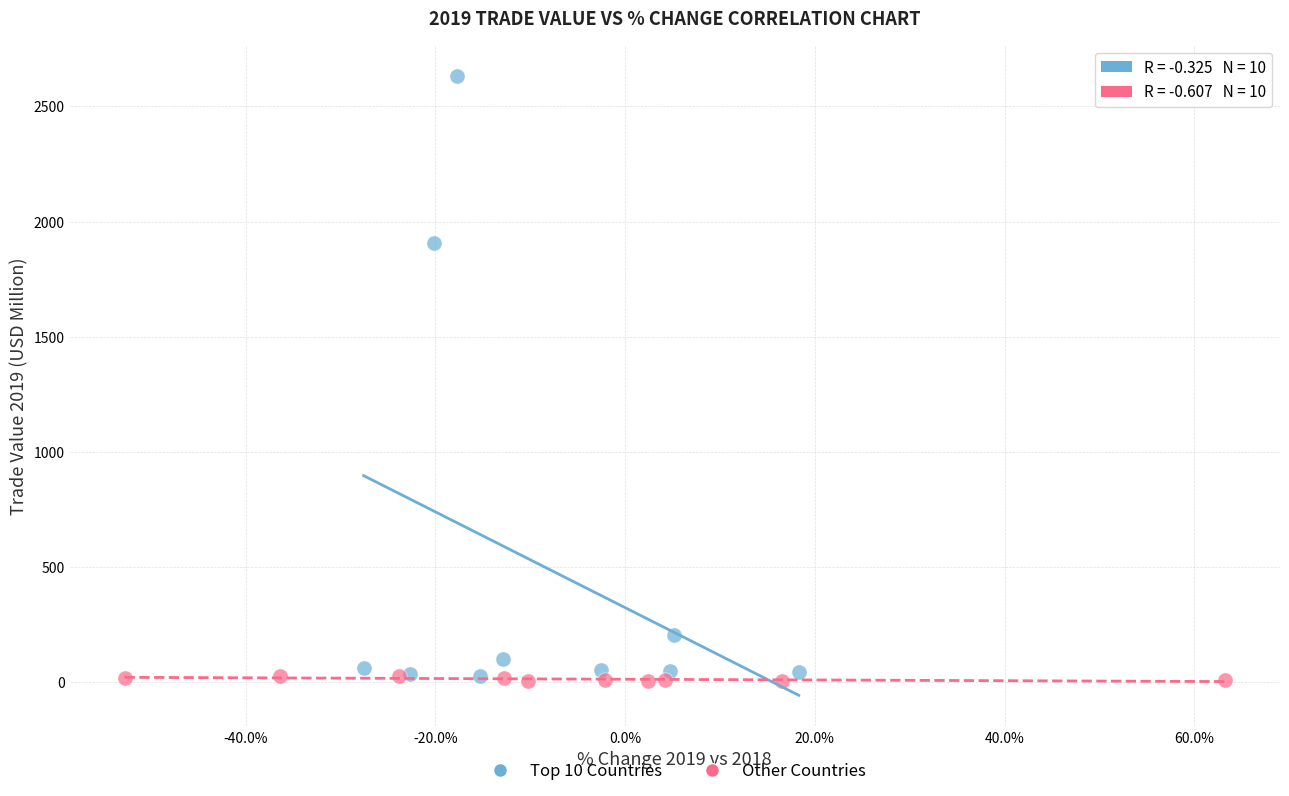

What are all the series names shown in the legend?

Top 10 Countries, Other Countries